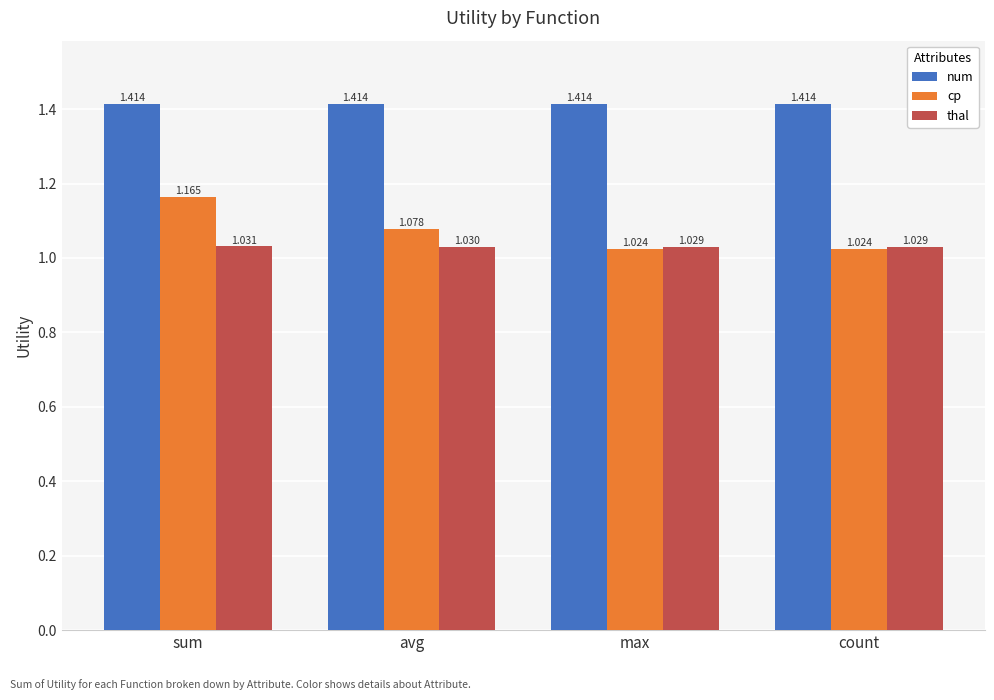

List the series in order of their peak value, highest first.

num, cp, thal